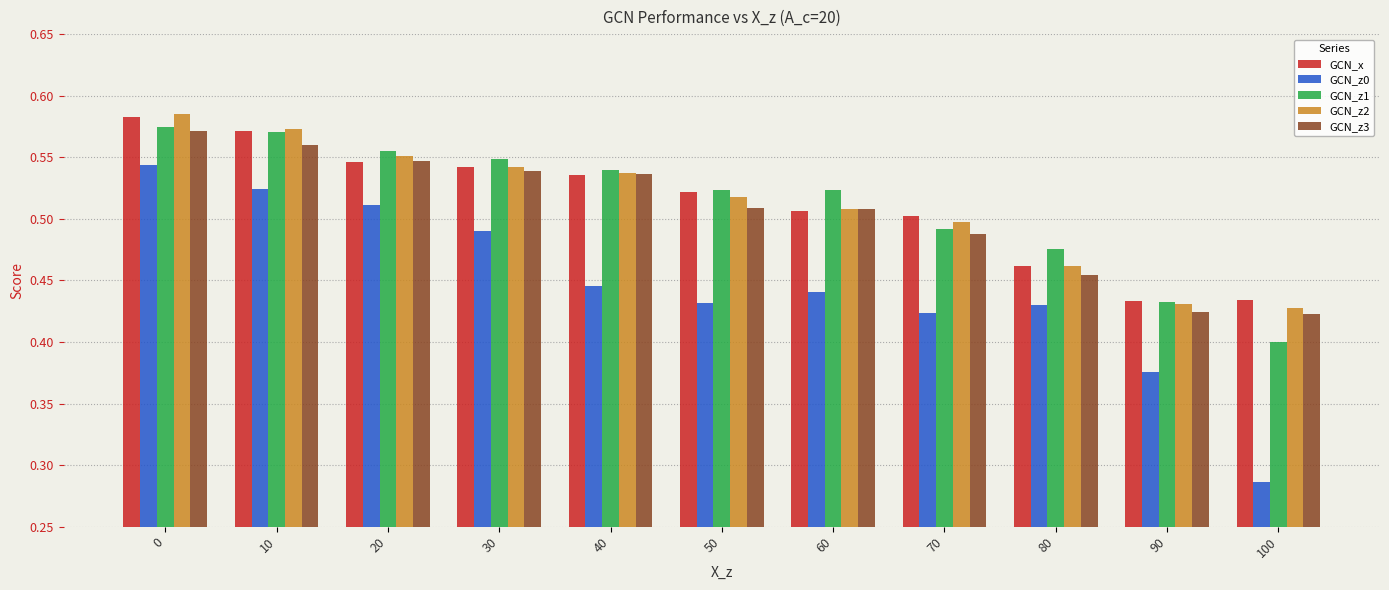

What is the sum of the GCN_z2 values at 90 and 0?

1.0